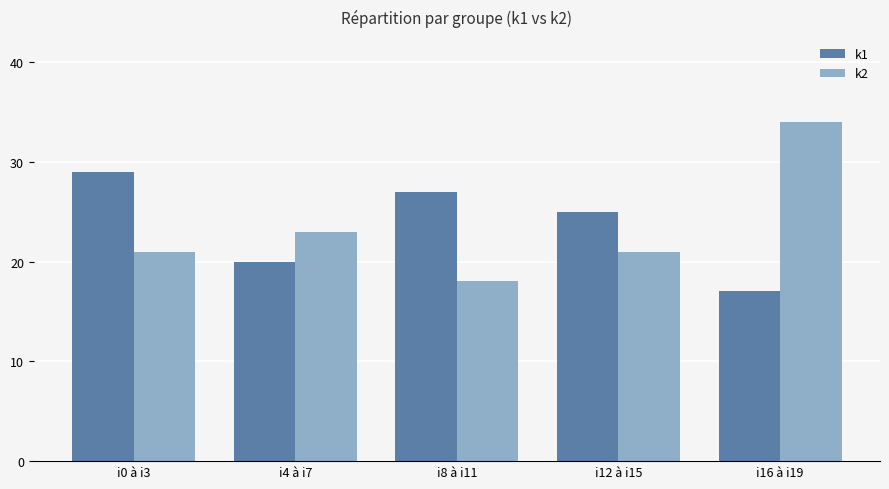

True or false: k1 has a value of 26 at i16 à i19.

False